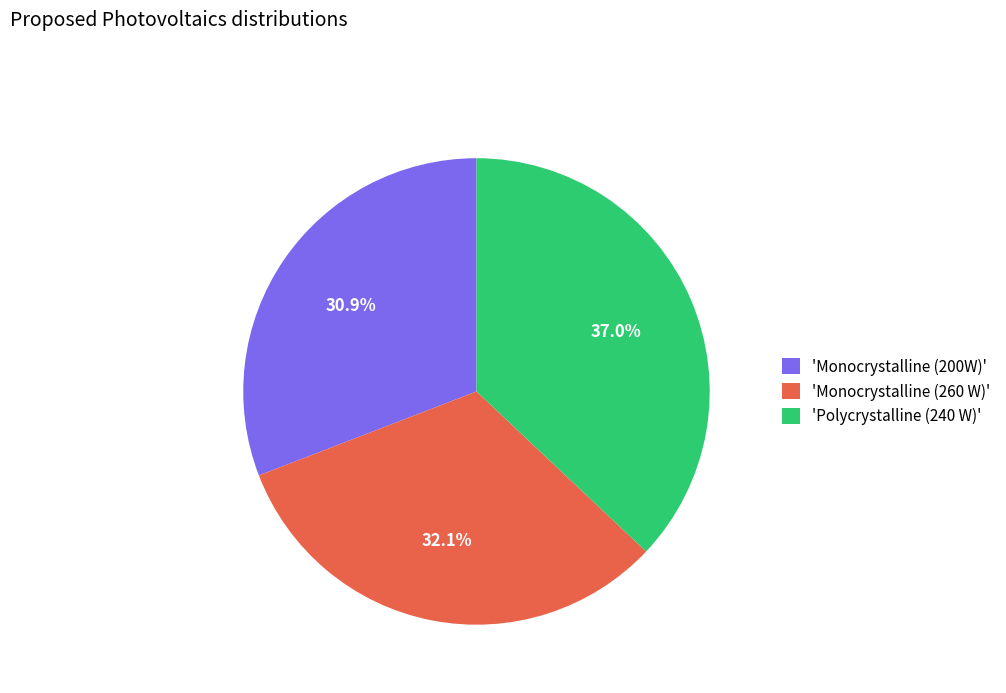

Which slice is the largest?

'Polycrystalline (240 W)'